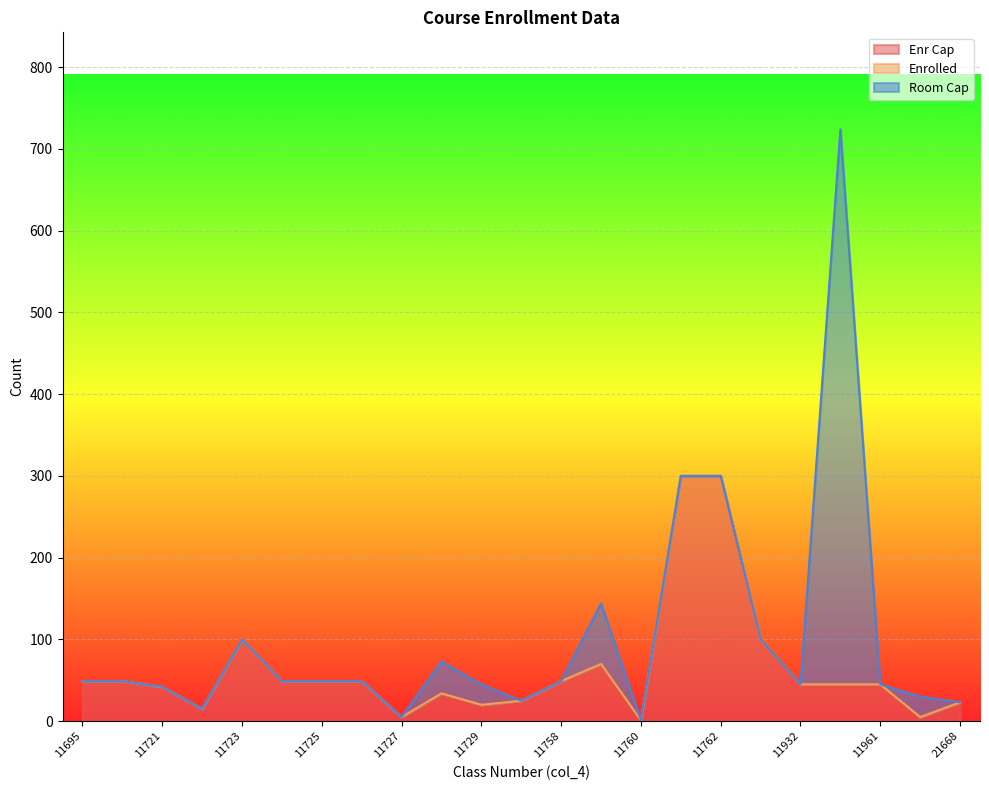

Does the chart display data point markers on the line(s)?

No